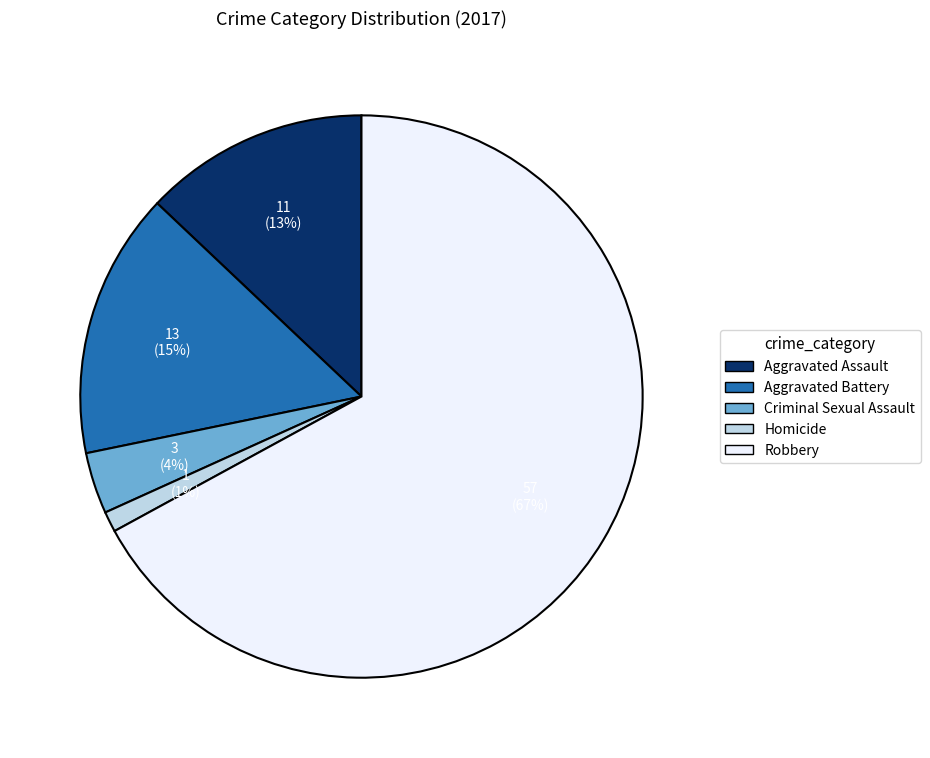

True or false: Robbery accounts for 67% of the total.

True